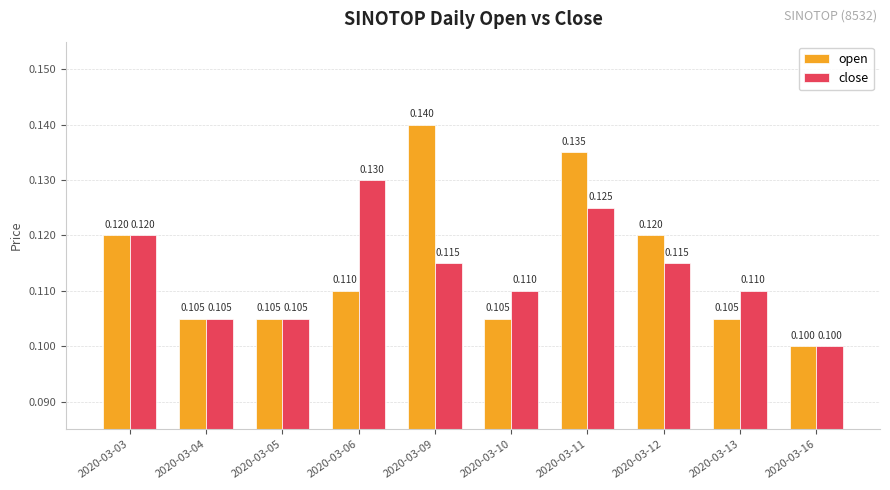

What is the smallest value displayed?

0.1